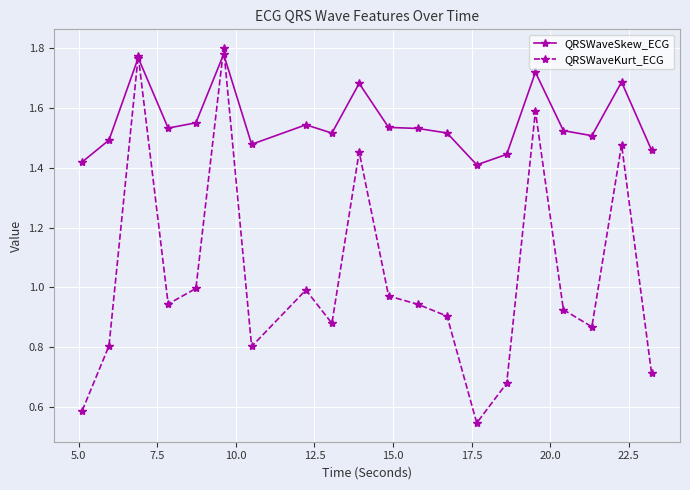

Does the chart have visible grid lines?

Yes